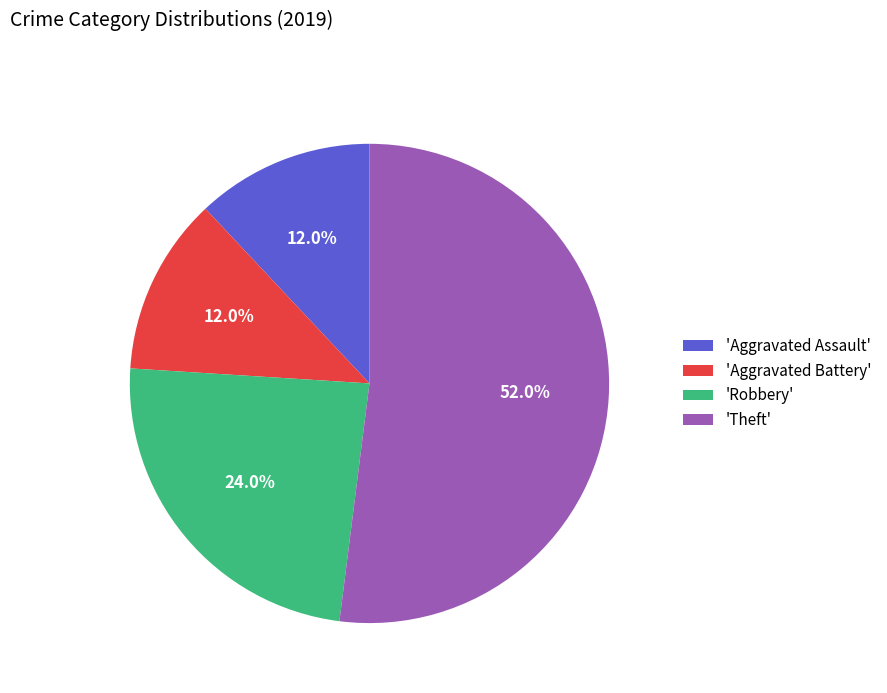

How many slices are in this pie chart?

4